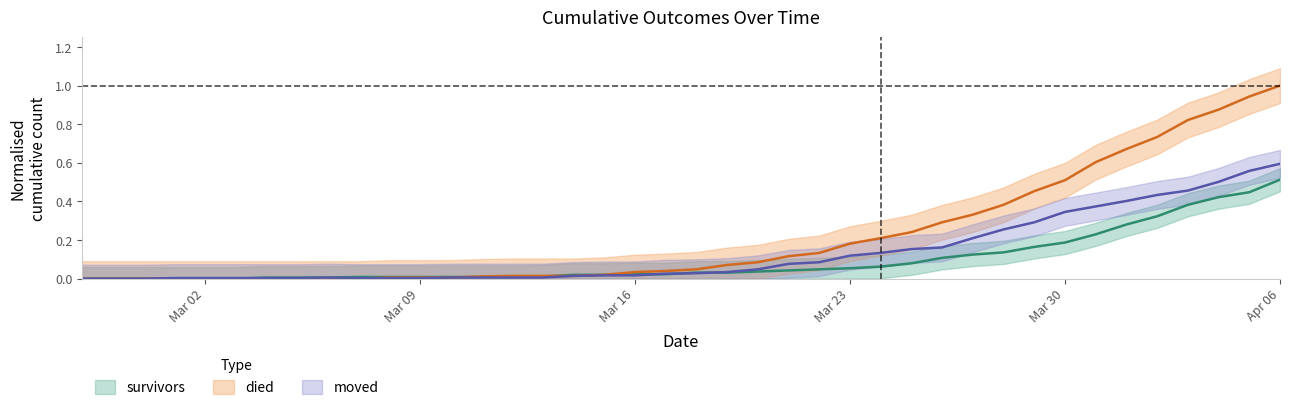

What is the sum of the died values at 2020-03-13 and 2020-03-29?

0.5